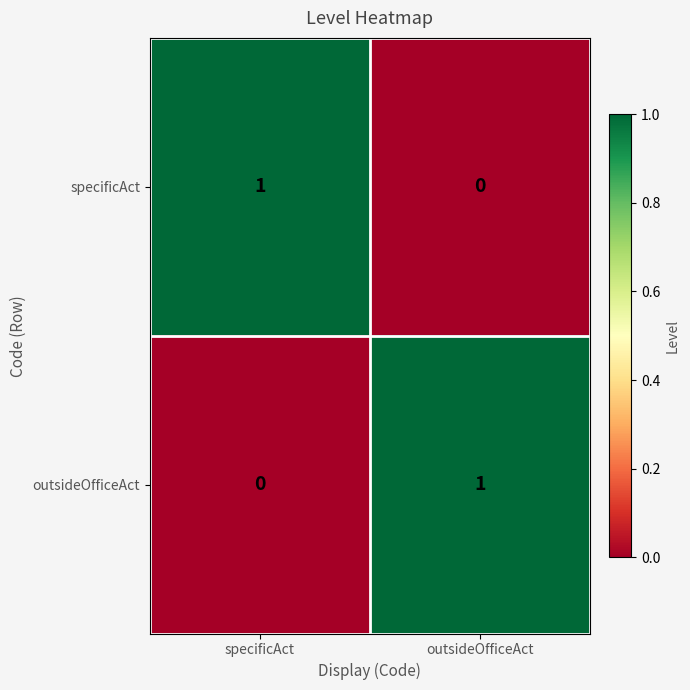

What is the spread (max minus min) of values at outsideOfficeAct?

1